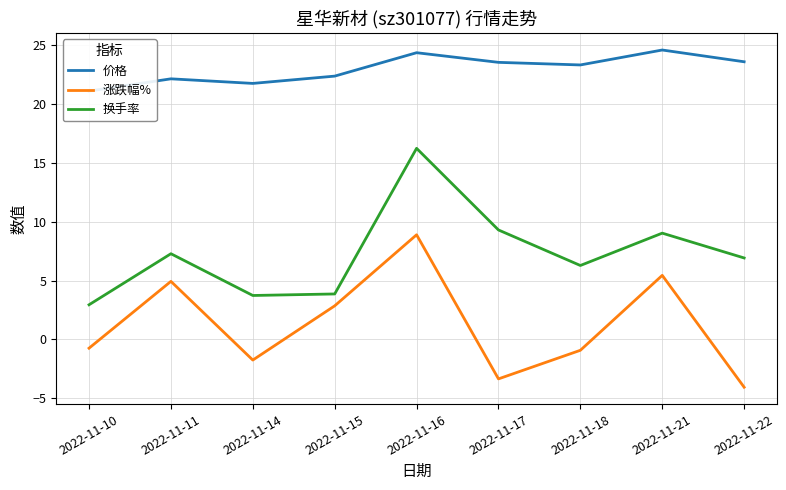

The 价格 series shows 23.6 at 2022-11-17. True or false?

True